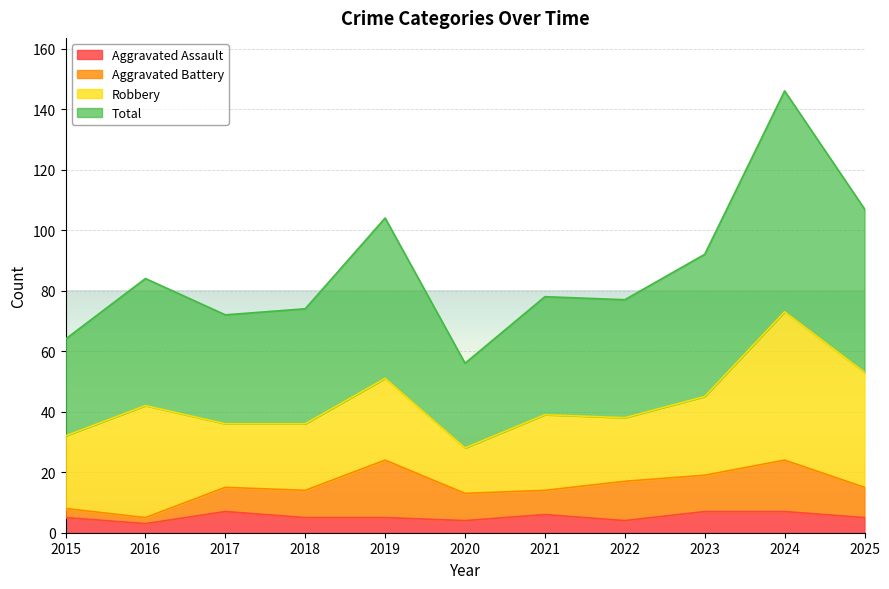

True or false: Aggravated Assault has a value of 7 at 2024.

True